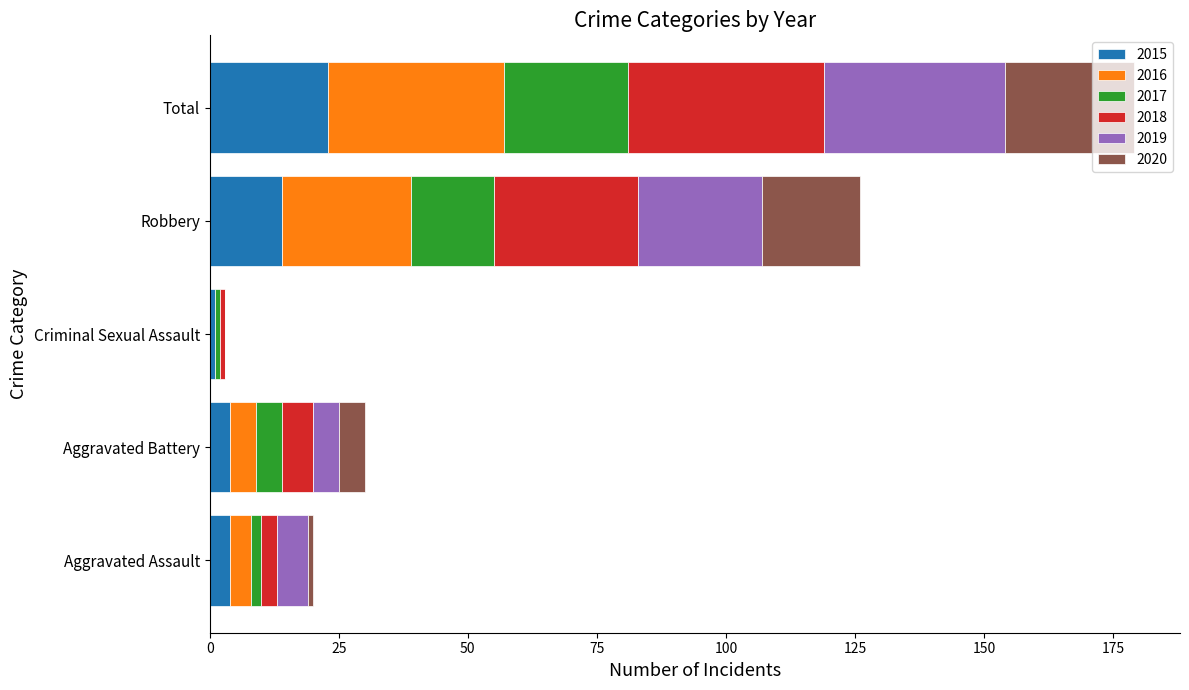

At which category is the sum across all series the highest?

Total